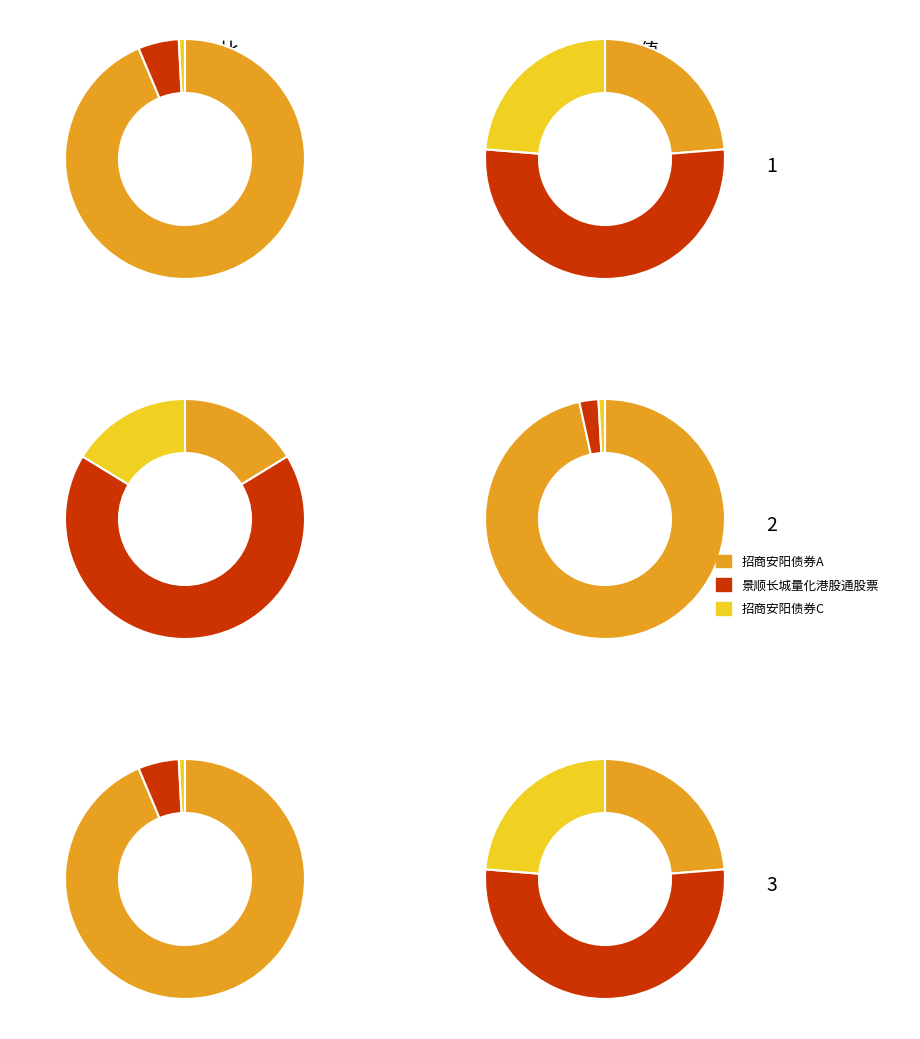

To the nearest percent, what is the difference between the 景顺长城量化港股通股票 and 招商安阳债券C slice percentages?

5%